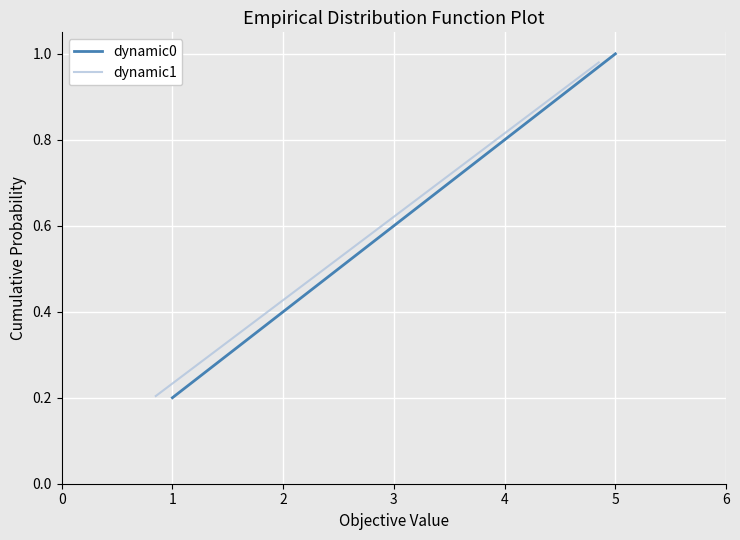

At how many categories does at least one series exceed 0?

5